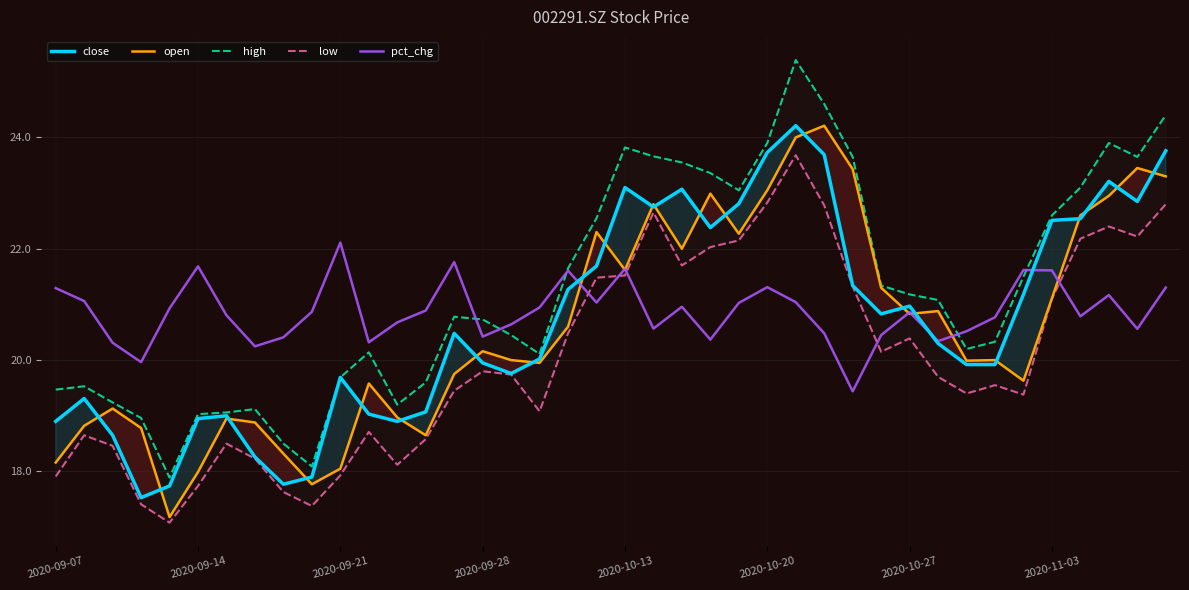

Does the chart display data point markers on the line(s)?

No